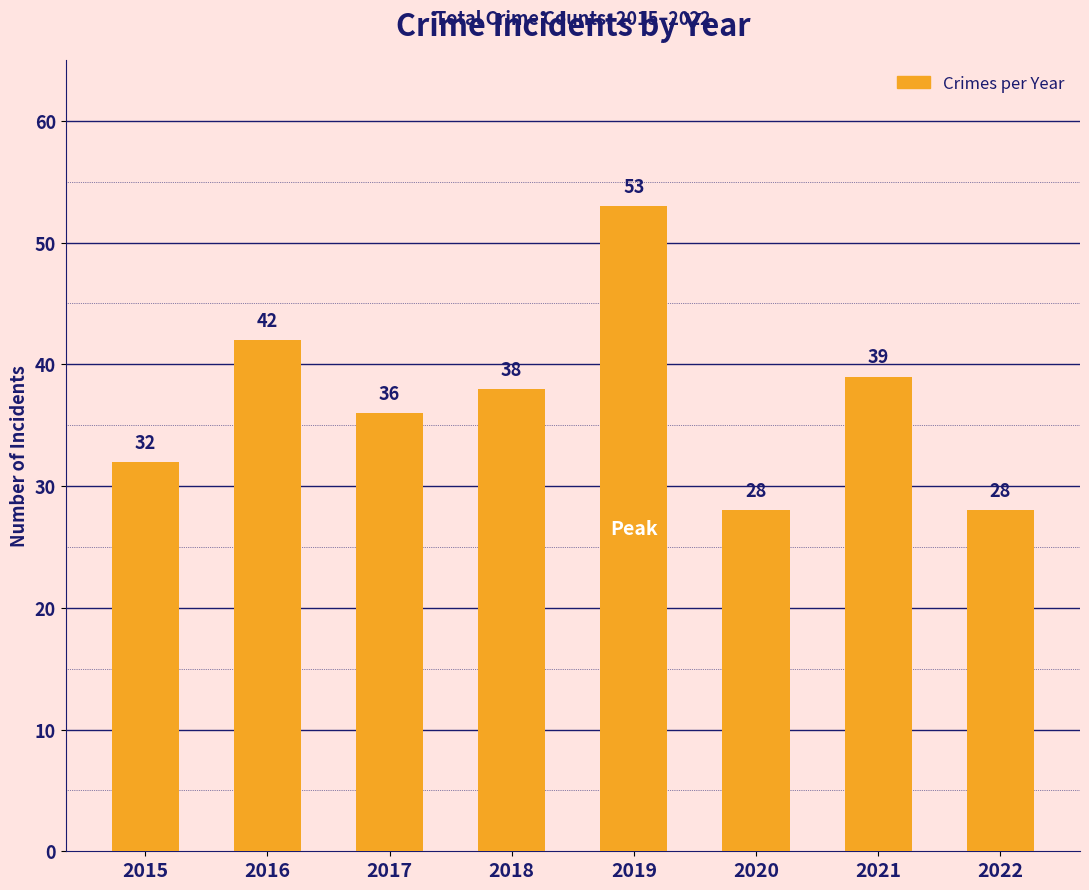

Is it true that the value at 2017 is 16?

False